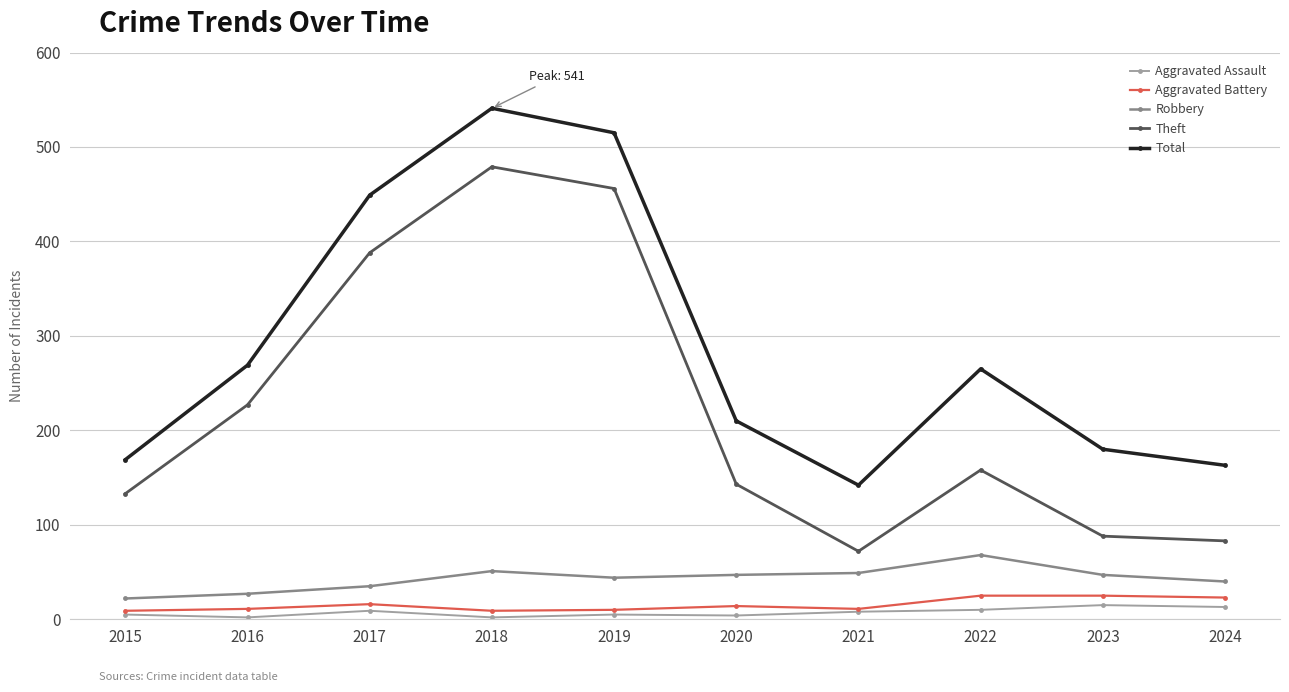

Which label corresponds to the largest value in the chart?

2018